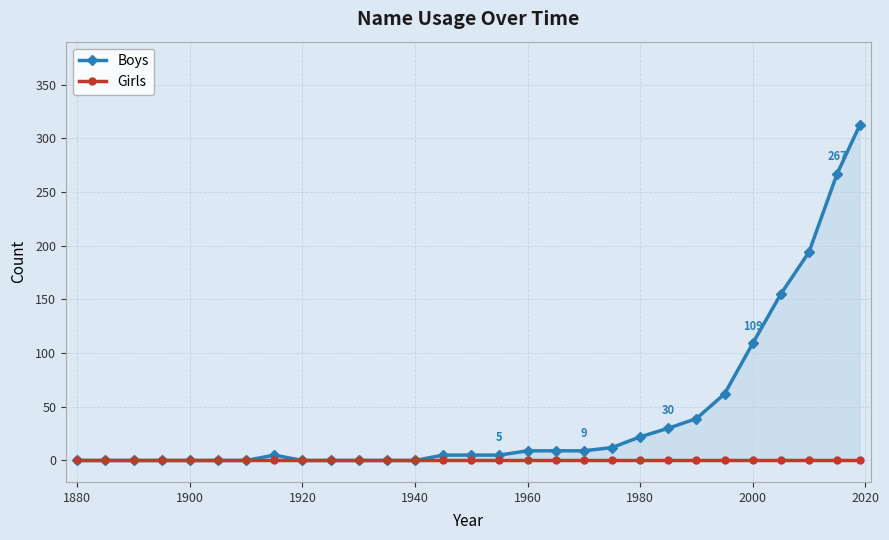

True or false: Boys has a value of 0 at 1900.

True